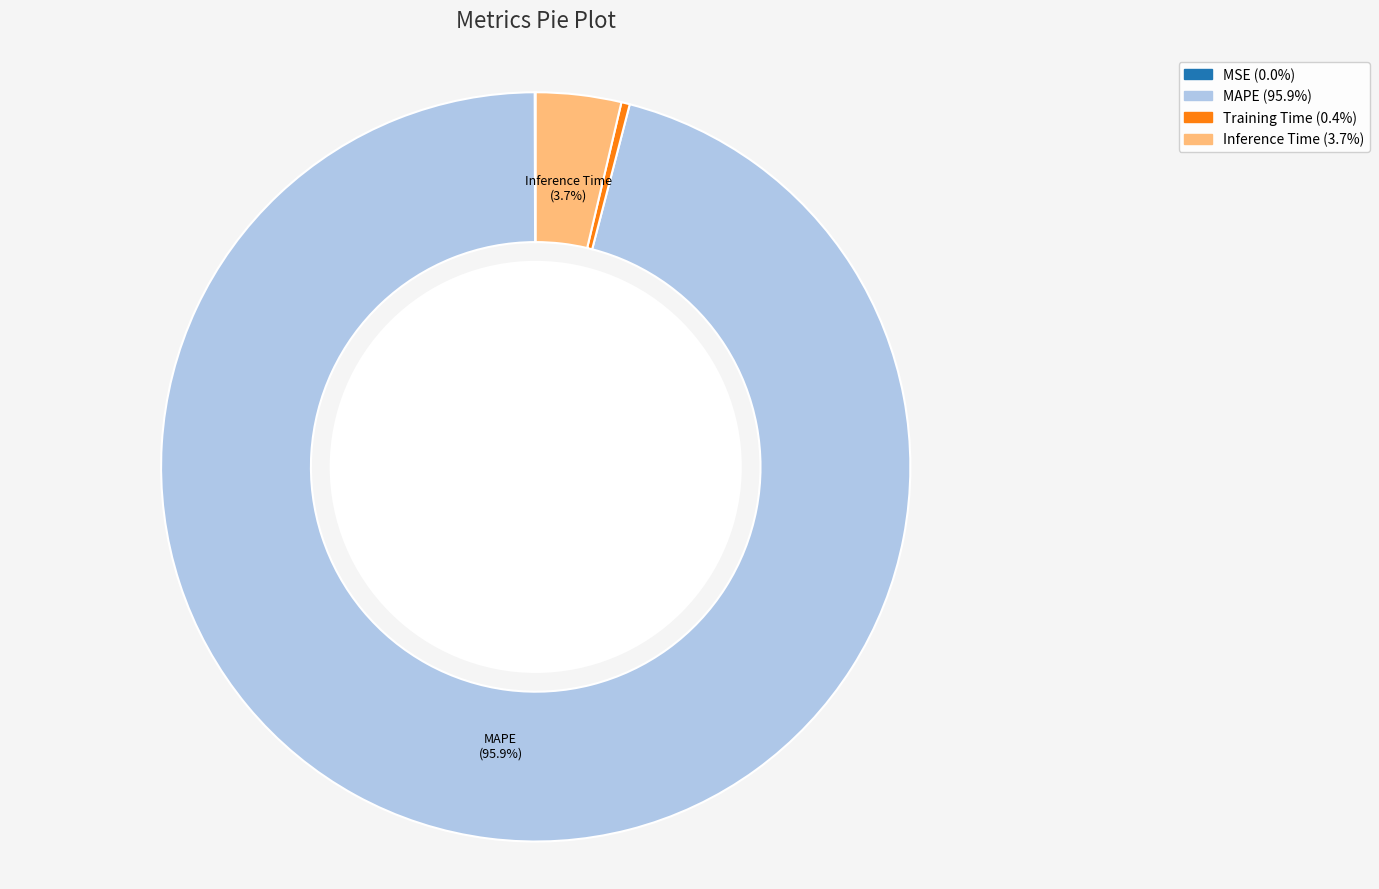

Between Inference Time and MAPE, which is larger?

MAPE